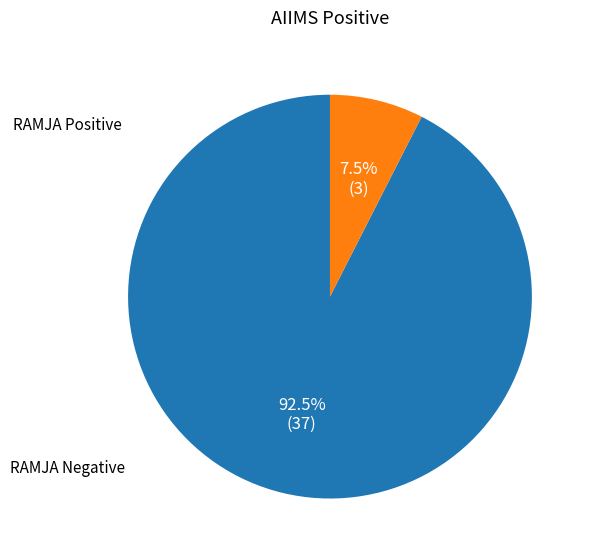

The RAMJA Positive slice represents 92% of the pie. True or false?

True